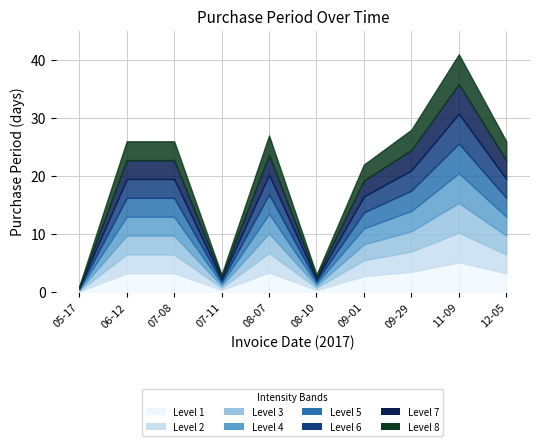

What is the change in value from 2017-05-17 to 2017-12-05?

+25